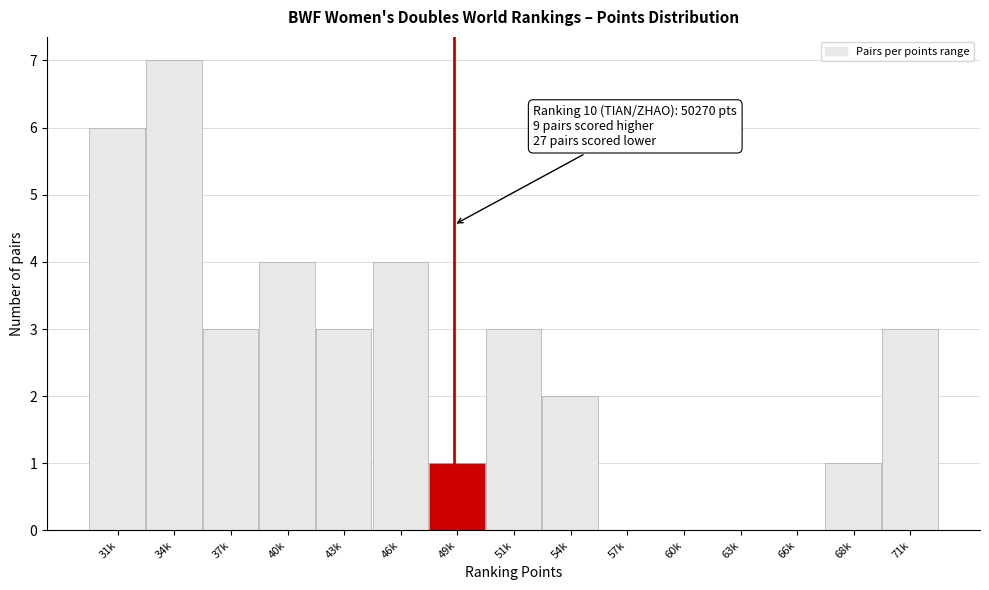

Reading left to right, what are all the values shown in this chart?

31k=6	34k=7	37k=3	40k=4	43k=3	46k=4	49k=1	51k=3	54k=2	57k=0	60k=0	63k=0	66k=0	68k=1	71k=3